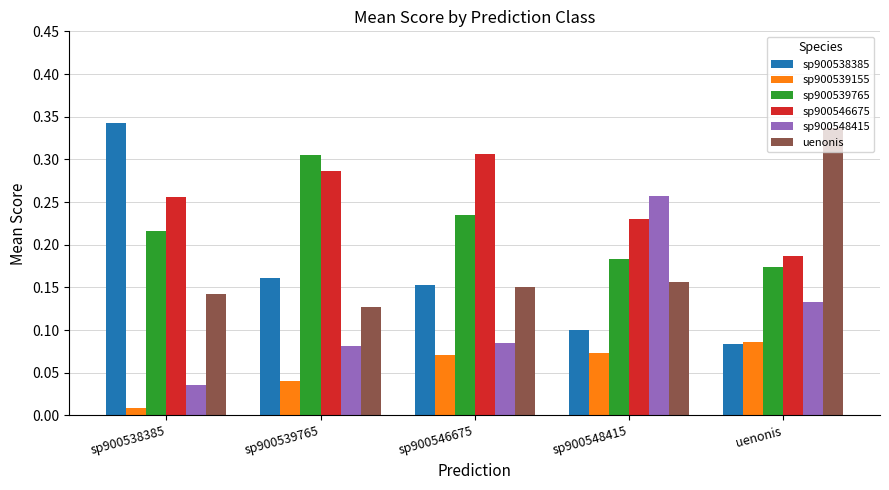

What is the sum of the sp900546675 values at uenonis and sp900546675?

0.5